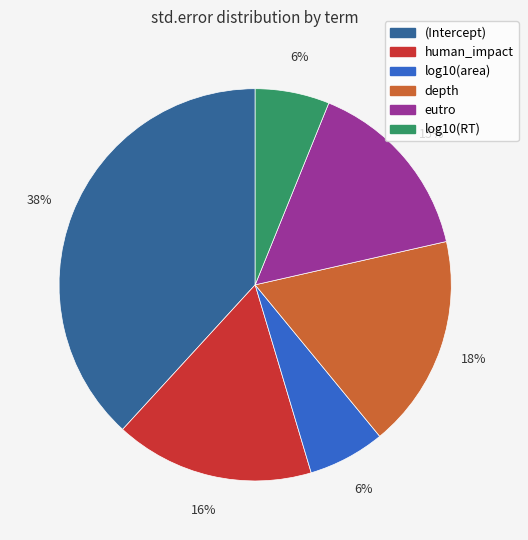

The log10(area) slice represents 1% of the pie. True or false?

False